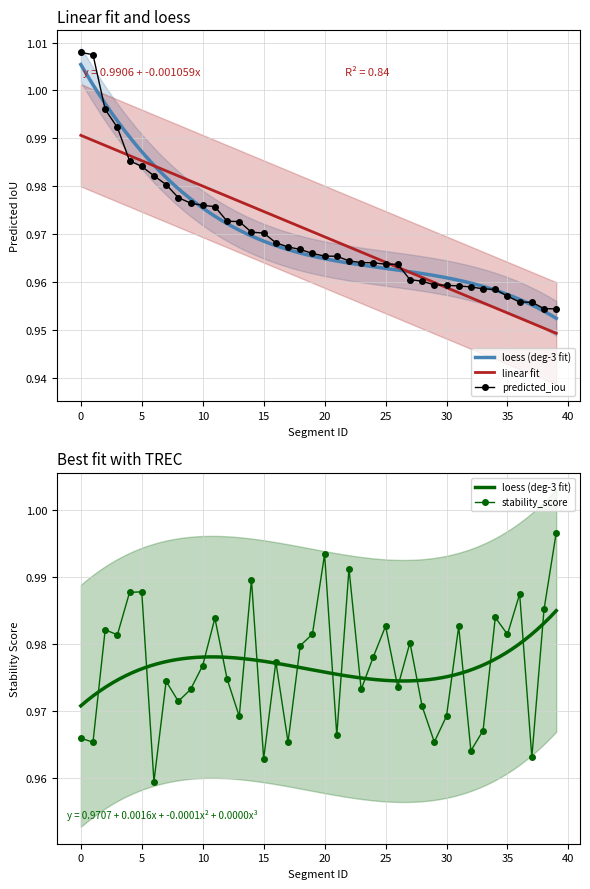

True or false: stability_score has more than 1 points higher than both neighbors.

True